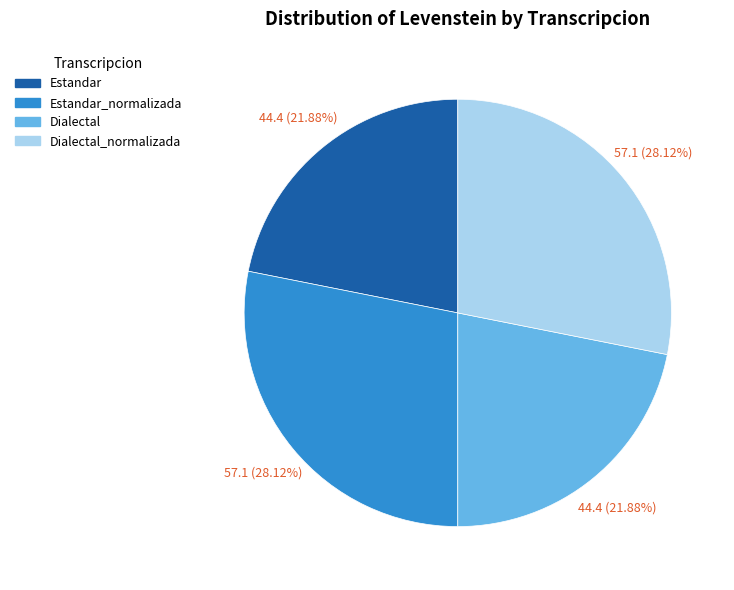

What percentage is the Estandar slice, to the nearest percent?

22%